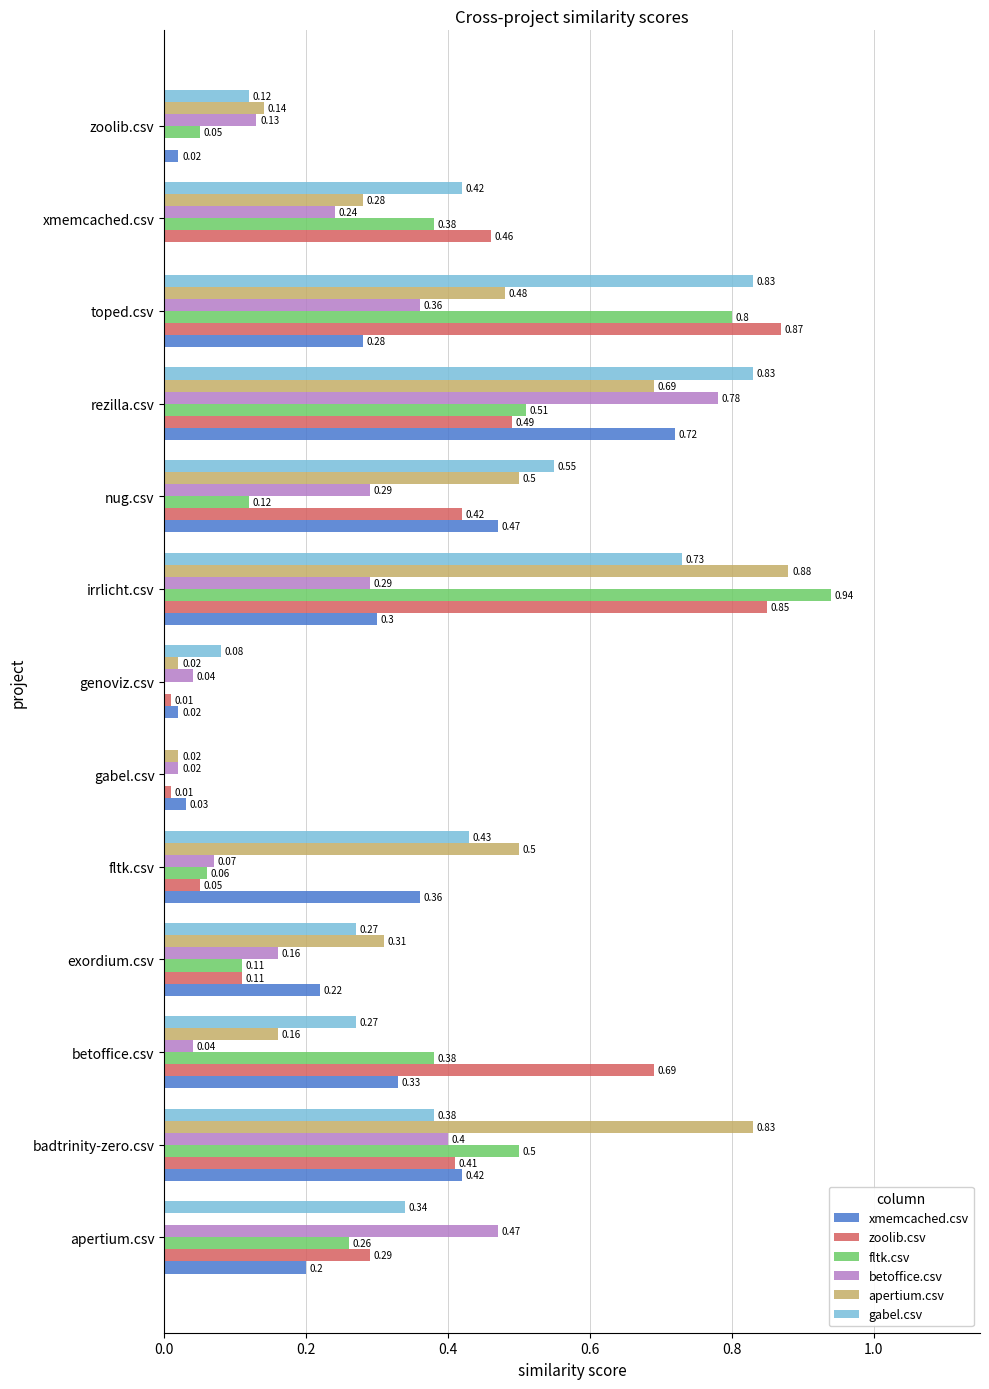

Count the number of categories in the chart.

13